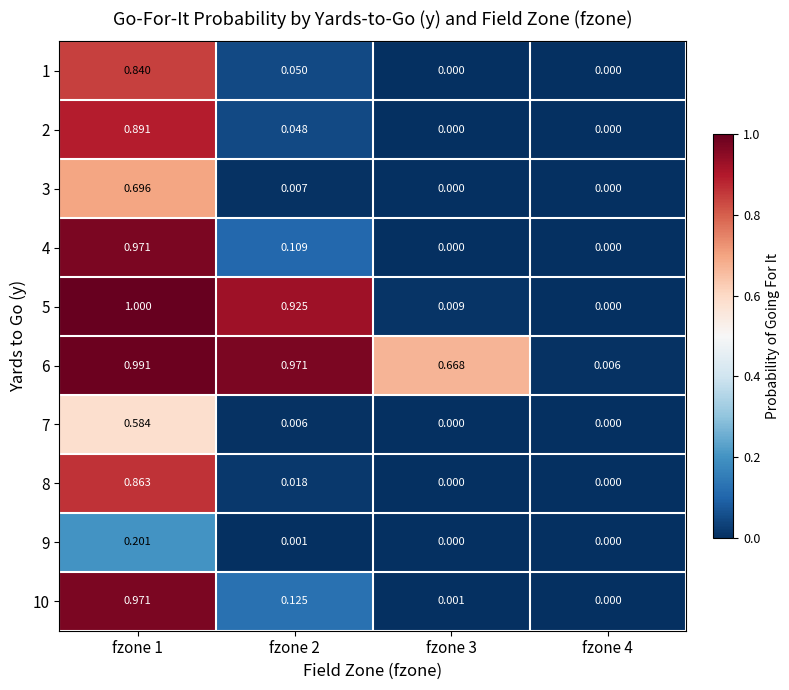

Which series has the largest total across all categories?

6